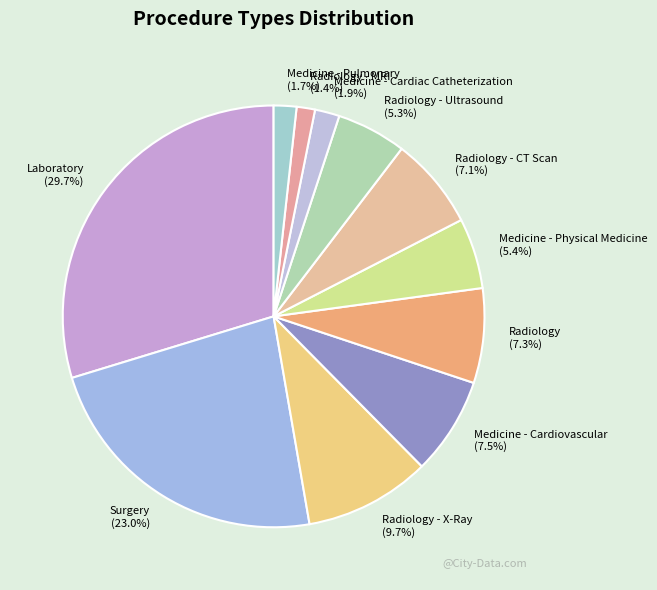

To the nearest percent, what portion does Medicine - Pulmonary represent?

2%